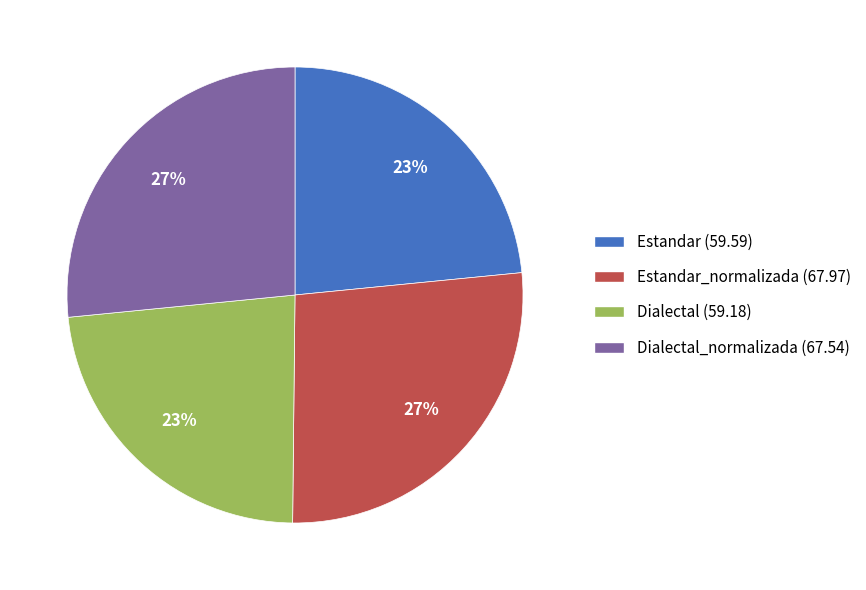

Is there a majority slice in this chart?

No